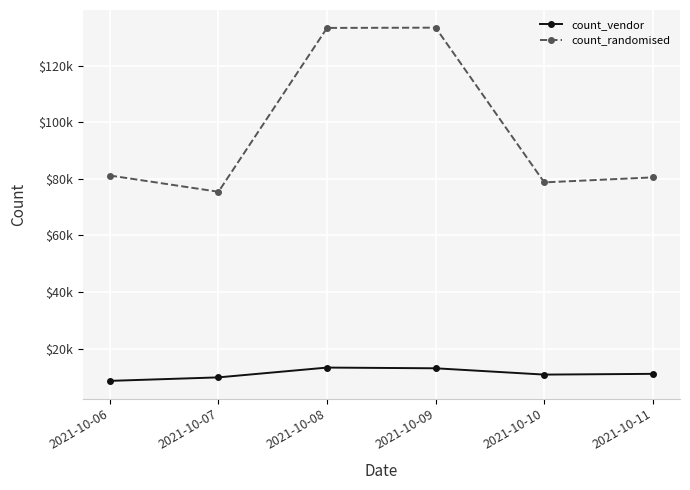

Where is count_randomised nearest to the value 104494?

2021-10-06